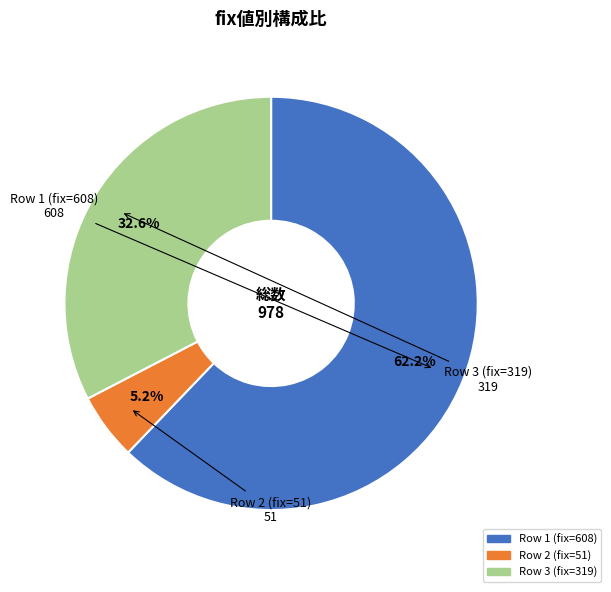

Does any single category account for the majority?

Yes